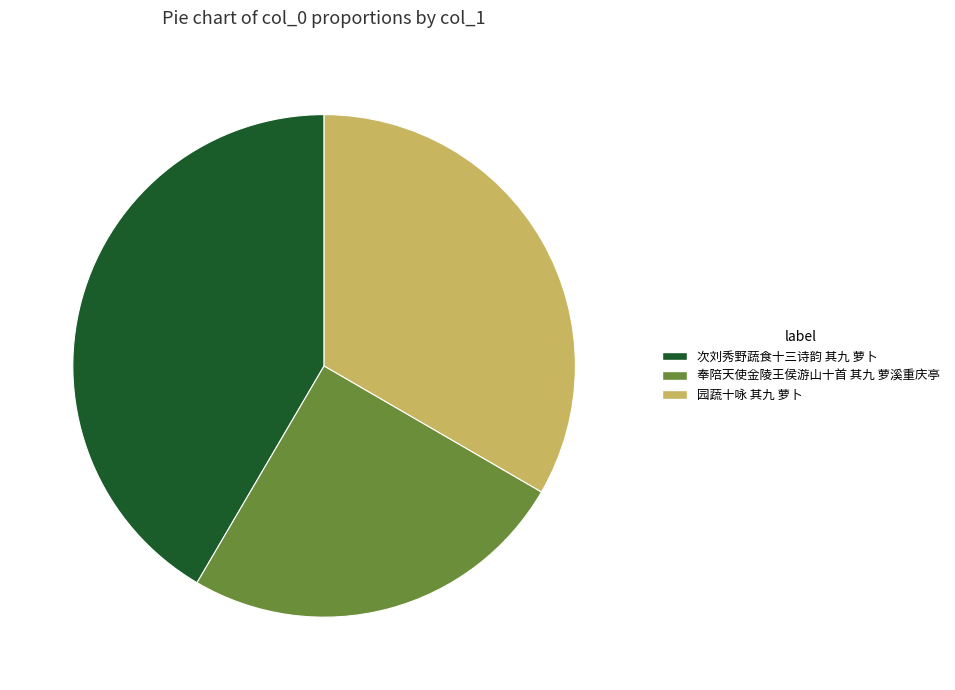

Approximately how many times larger is the value at 园蔬十咏 其九 萝卜 compared to 奉陪天使金陵王侯游山十首 其九 萝溪重庆亭?

1.3